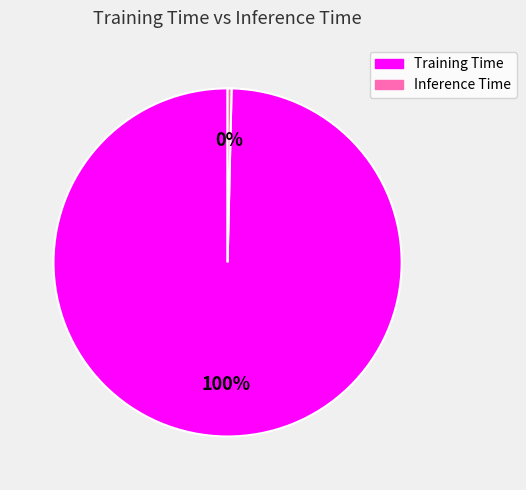

Count the number of slices in the pie.

2